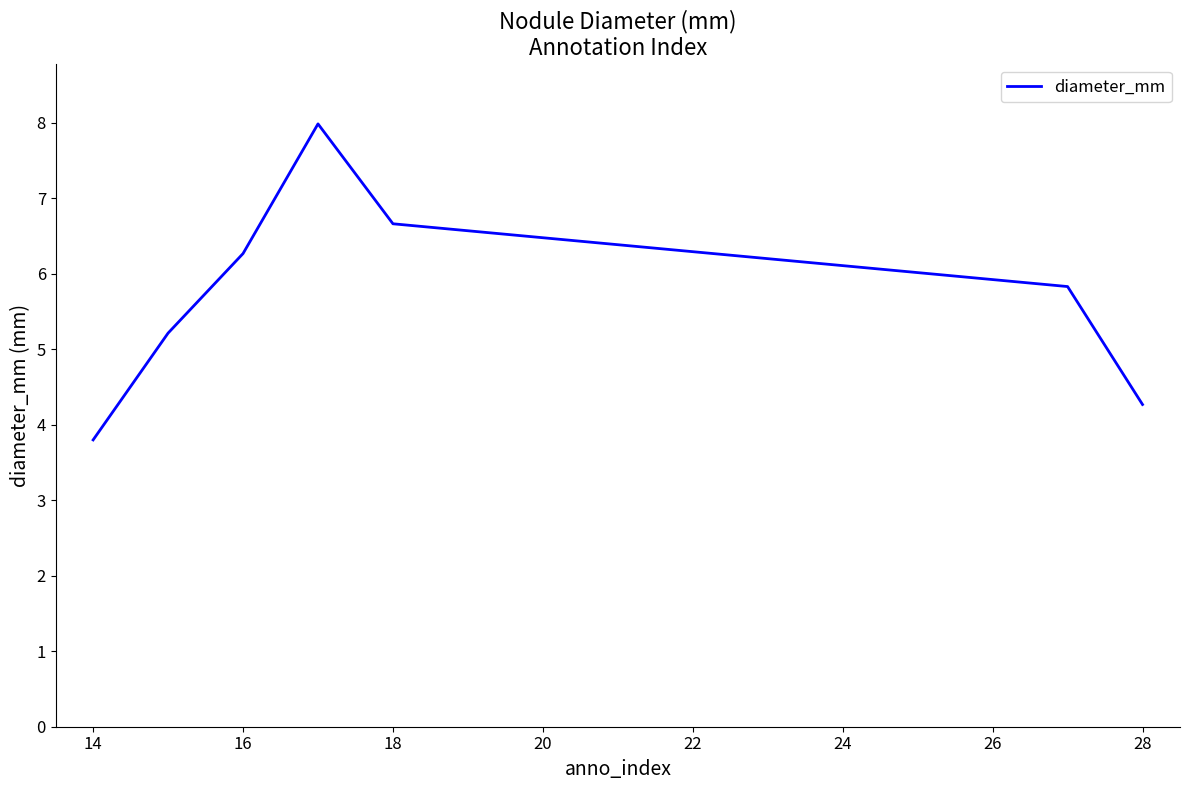

What is the greatest value displayed?

8.0